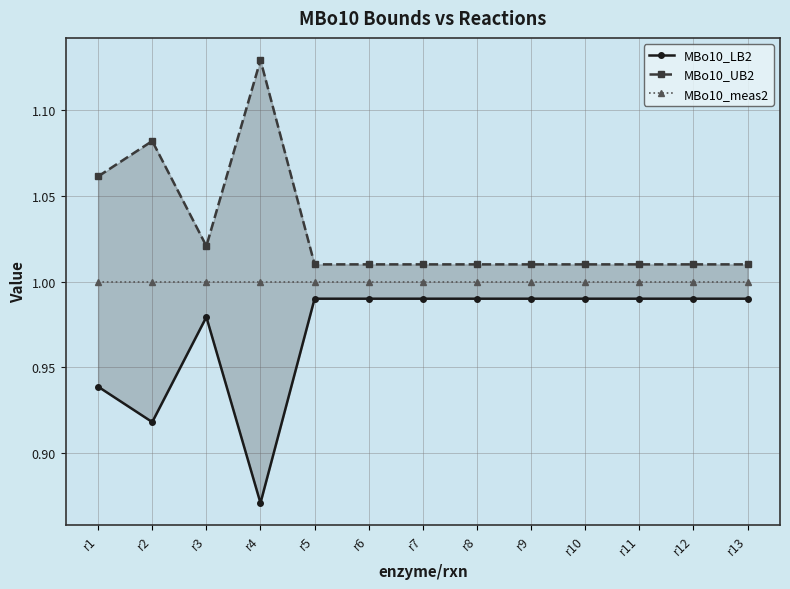

True or false: MBo10_LB2 and MBo10_UB2 cross at least once.

False